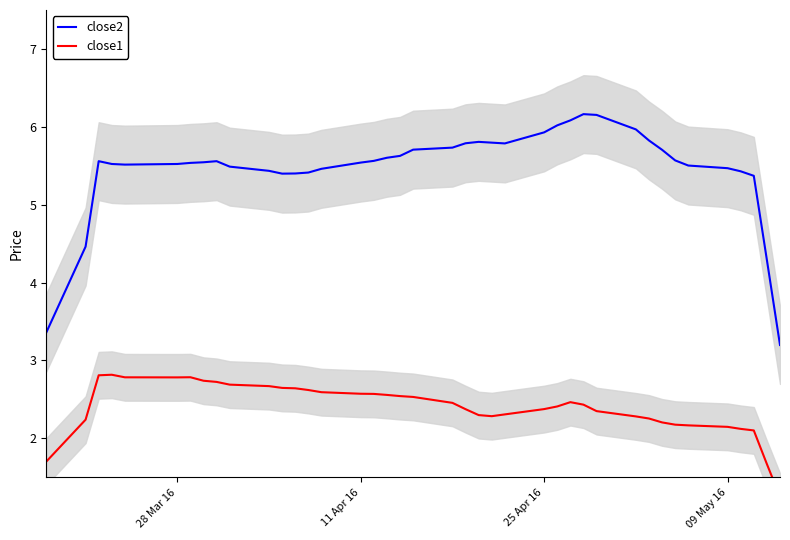

True or false: close1 has more than 1 interior local peaks.

True